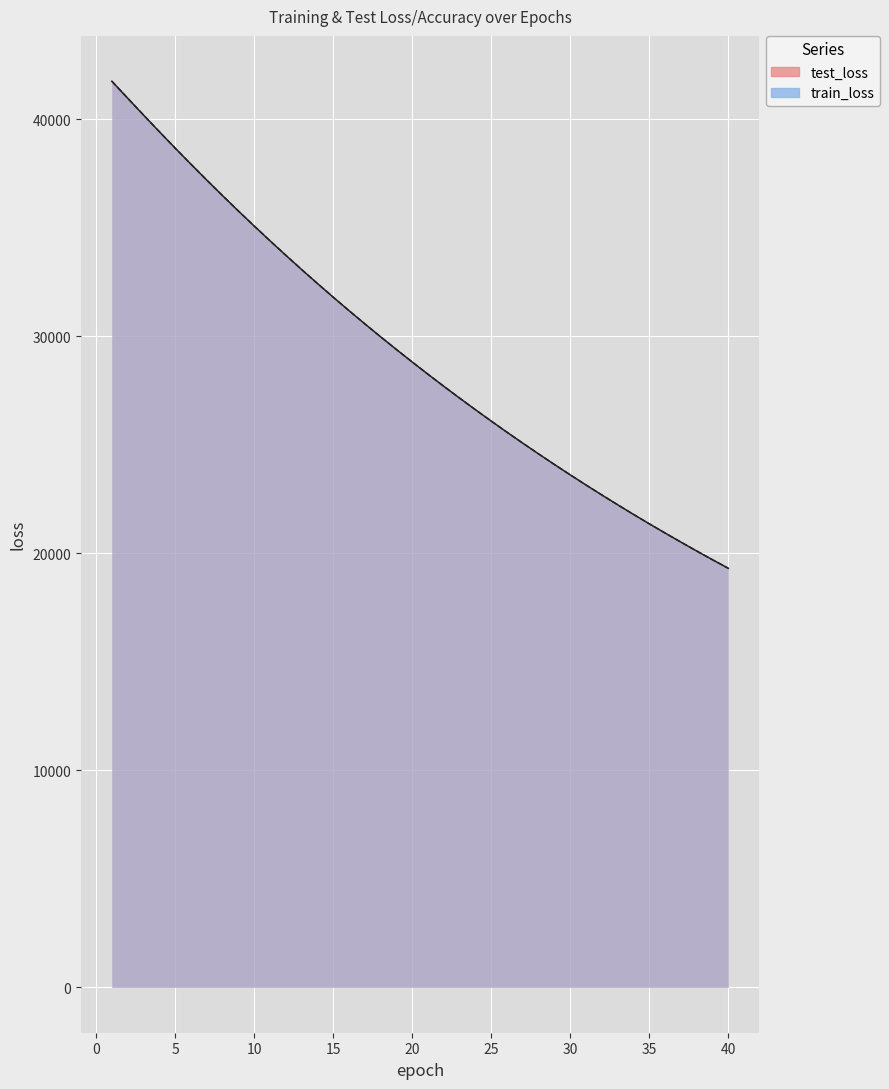

What is the maximum value for train_loss?

41743.5